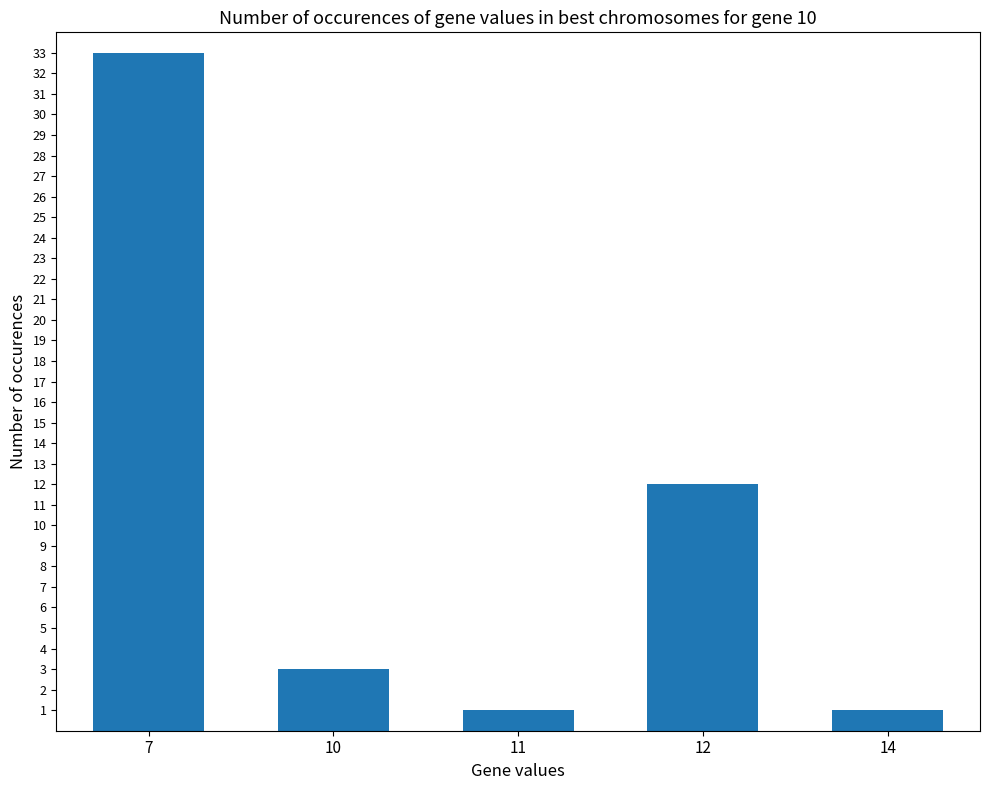

What is the maximum value shown in the chart?

33